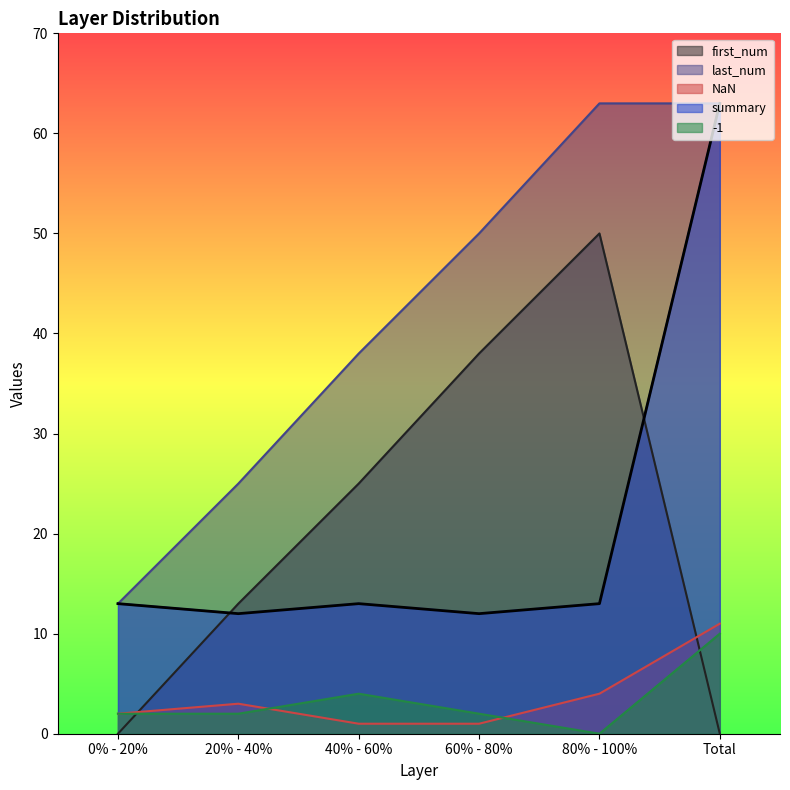

The -1 series shows 2 at 60% - 80%. True or false?

True